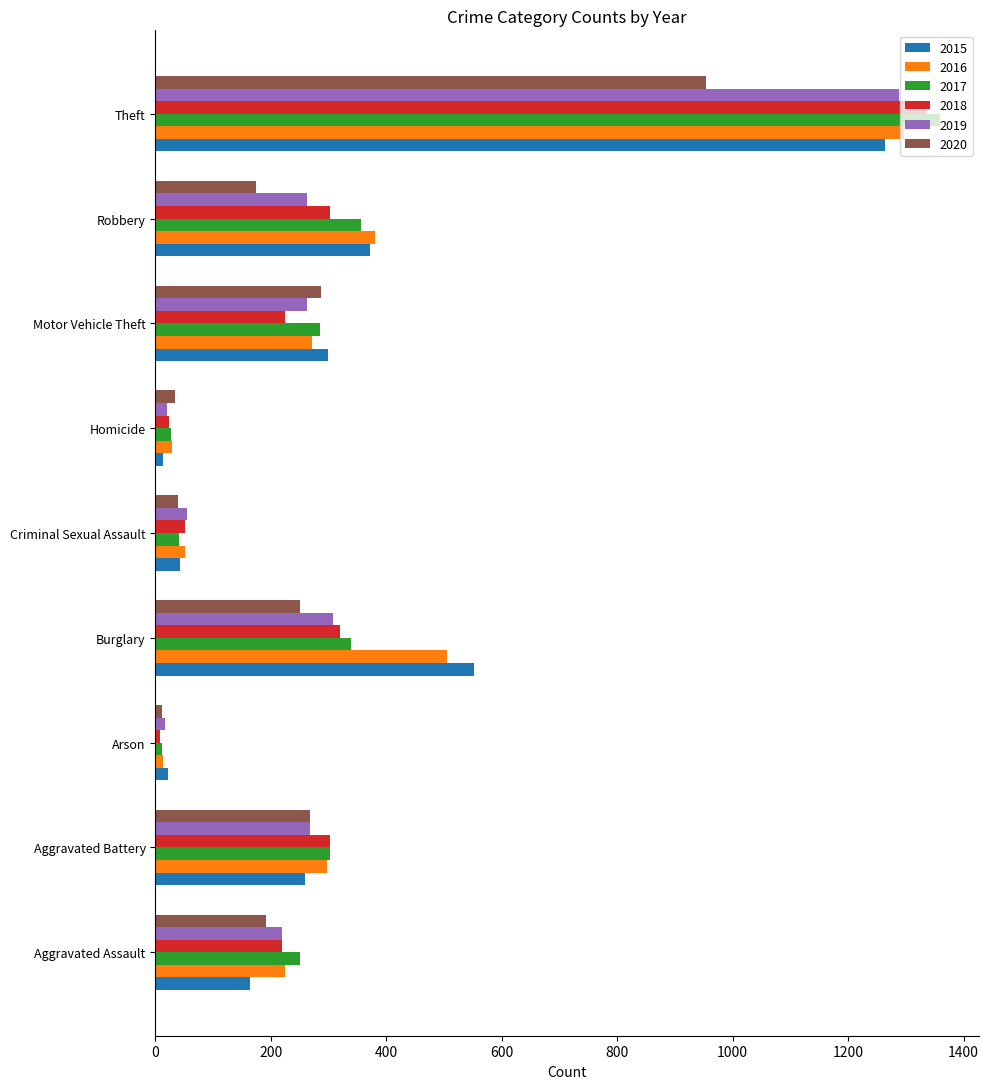

Which series has the largest range (max minus min)?

2017